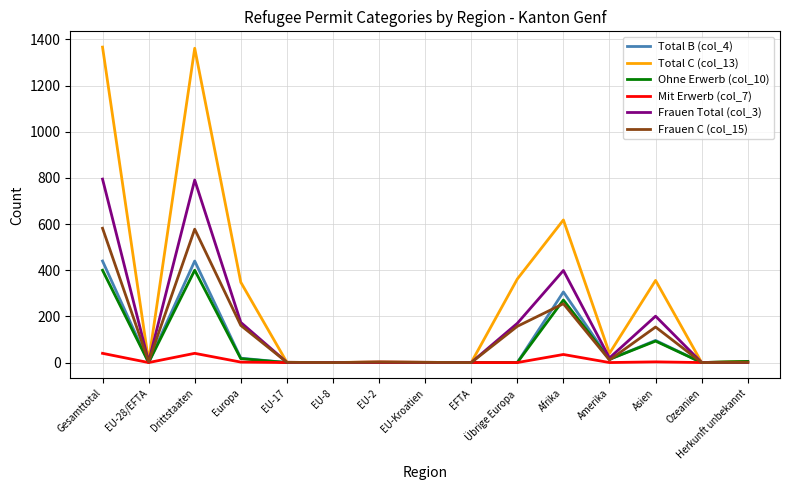

Does the chart display data point markers on the line(s)?

No